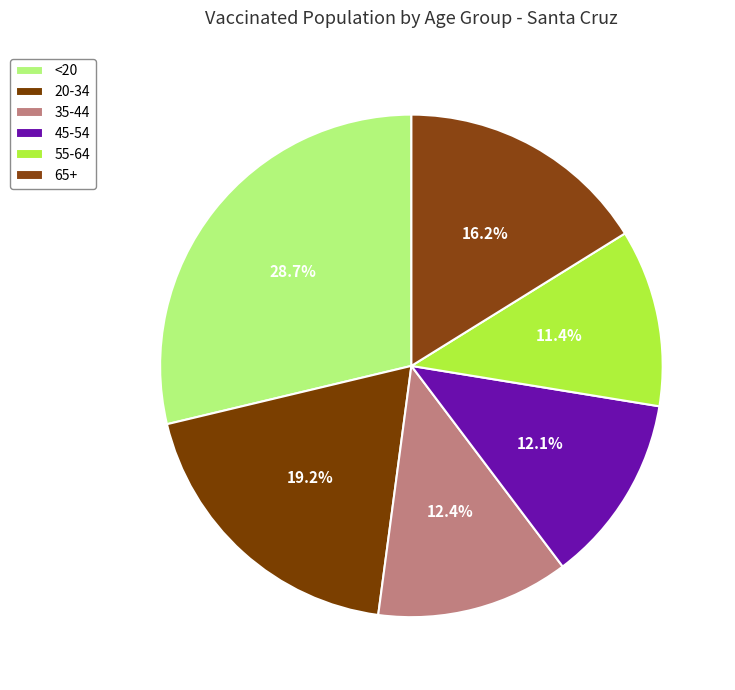

The 65+ slice represents 7% of the pie. True or false?

False